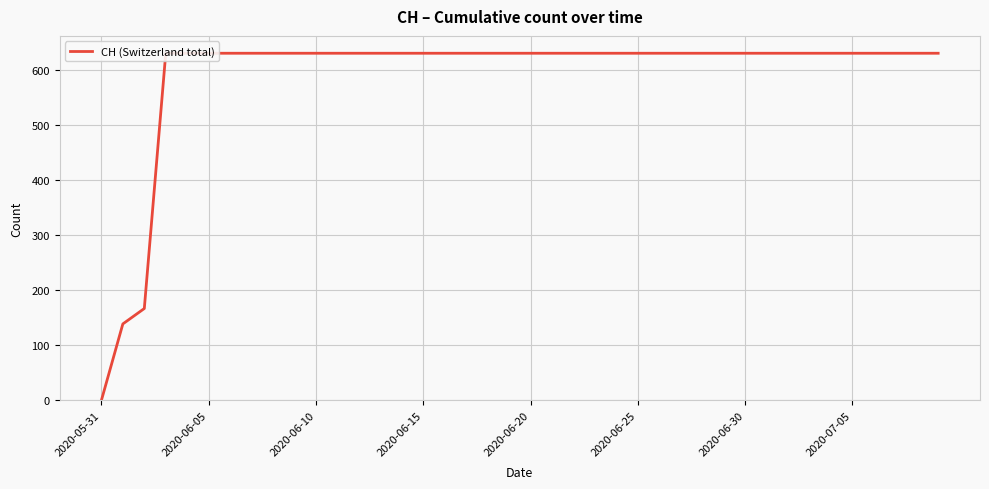

How many series are shown in this chart?

1